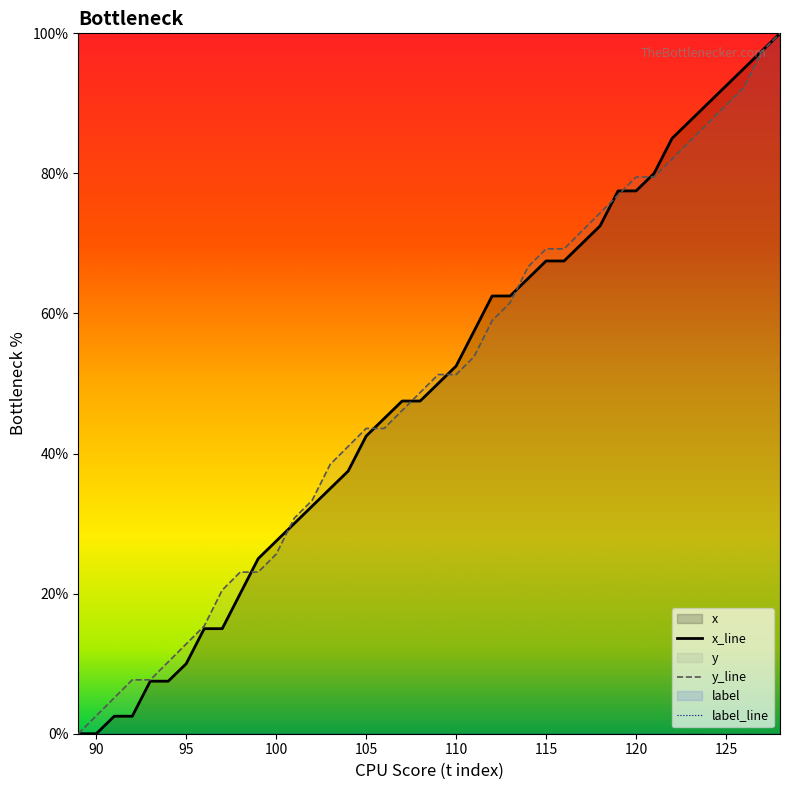

What is the difference between the y_line values at 120 and 105?

35.9